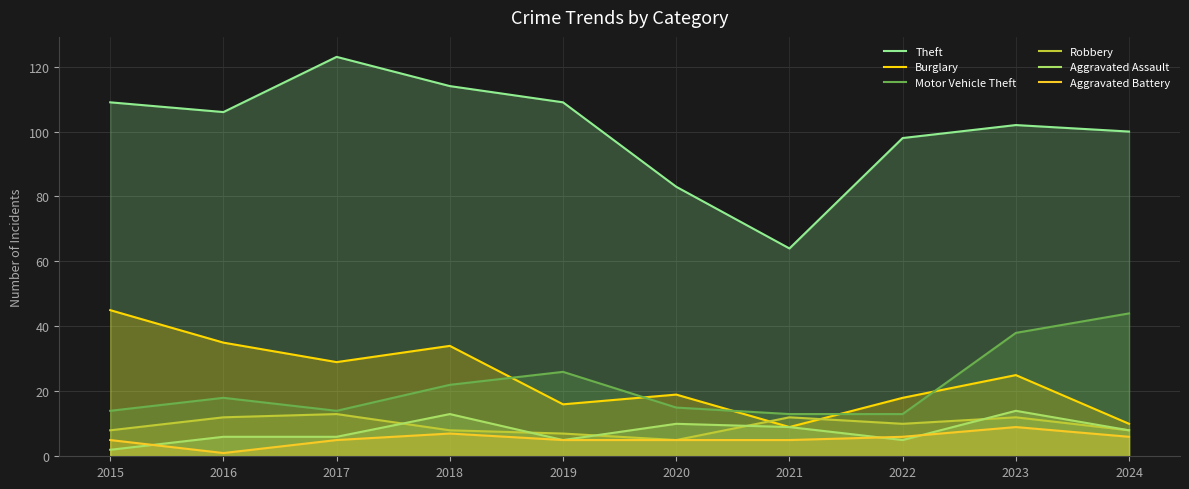

List the labels in order of Burglary value, smallest first.

2021, 2024, 2019, 2022, 2020, 2023, 2017, 2018, 2016, 2015